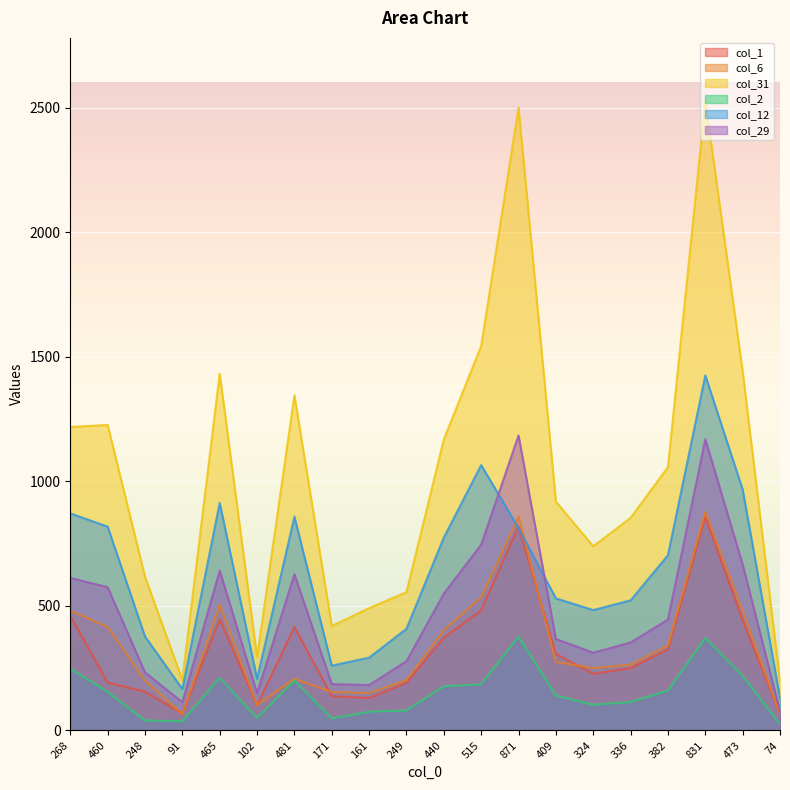

How many values in the col_6 series are below 275?

10